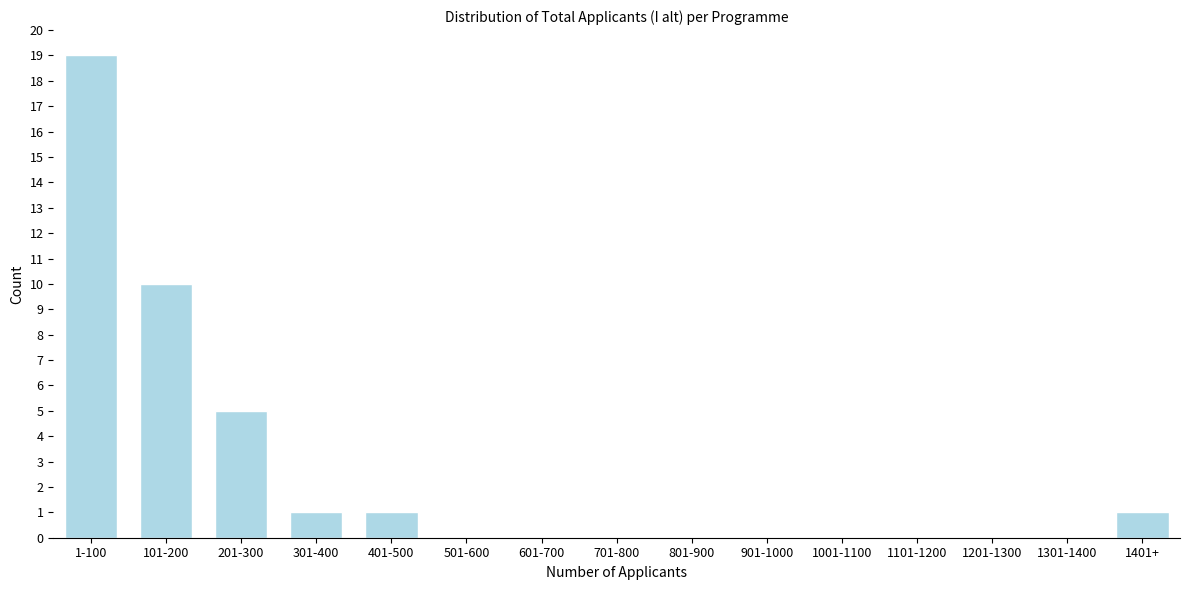

Reading left to right, list all the values displayed in this chart.

1-100=19	101-200=10	201-300=5	301-400=1	401-500=1	501-600=0	601-700=0	701-800=0	801-900=0	901-1000=0	1001-1100=0	1101-1200=0	1201-1300=0	1301-1400=0	1401+=1